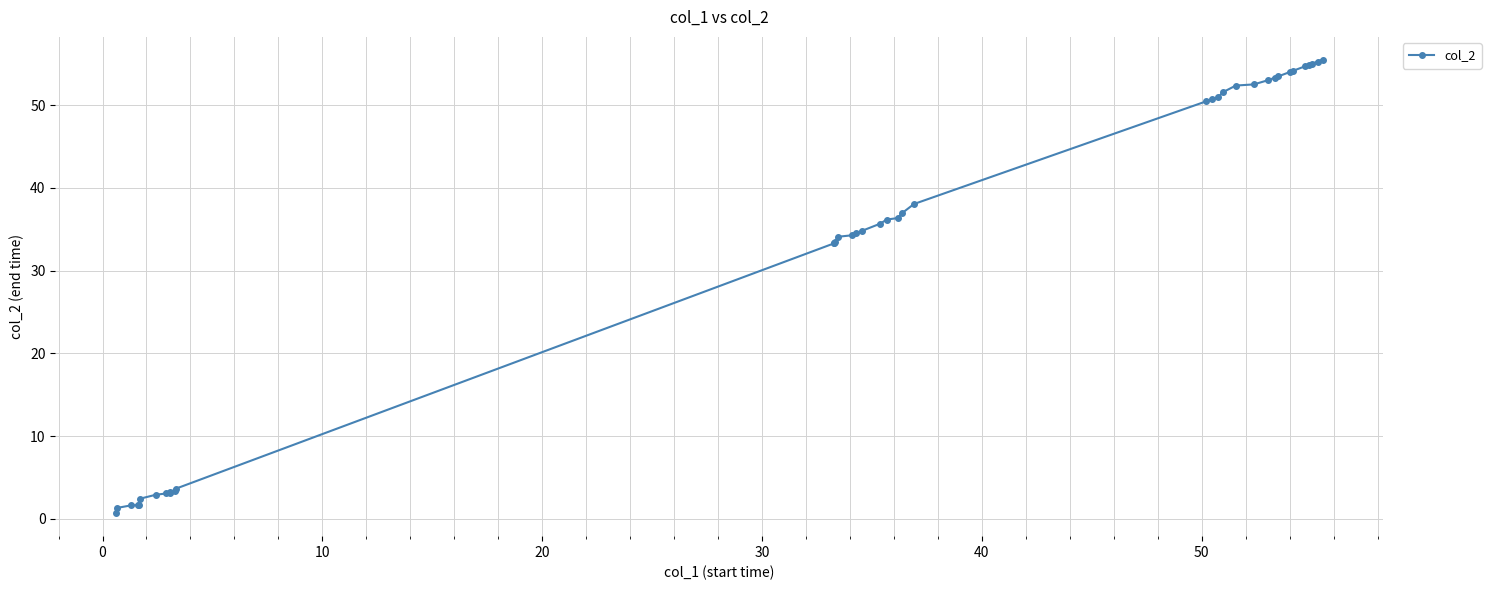

What is the sum of all values?

1301.5